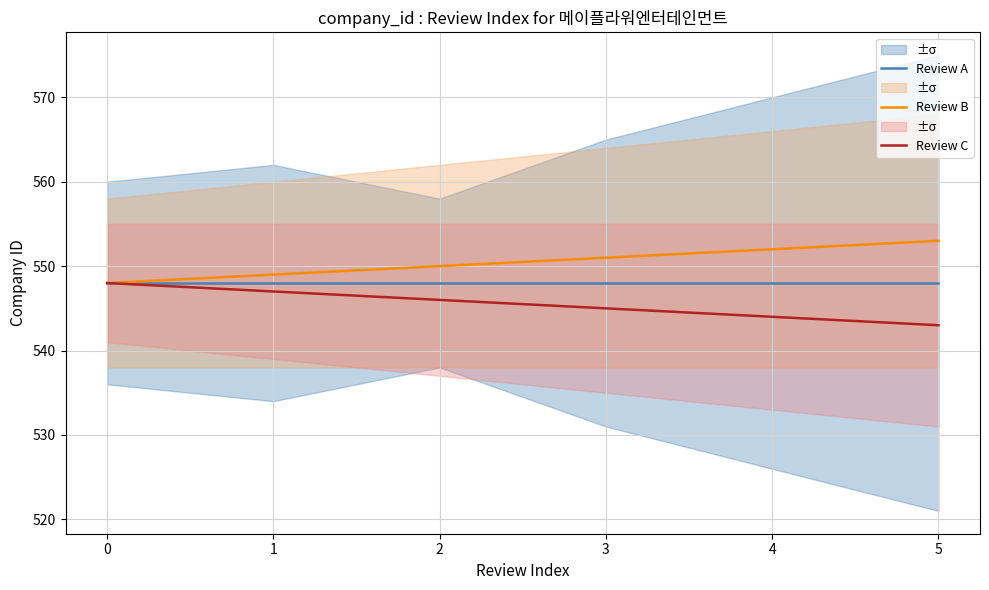

What are all the series names shown in the legend?

Review A, Review B, Review C